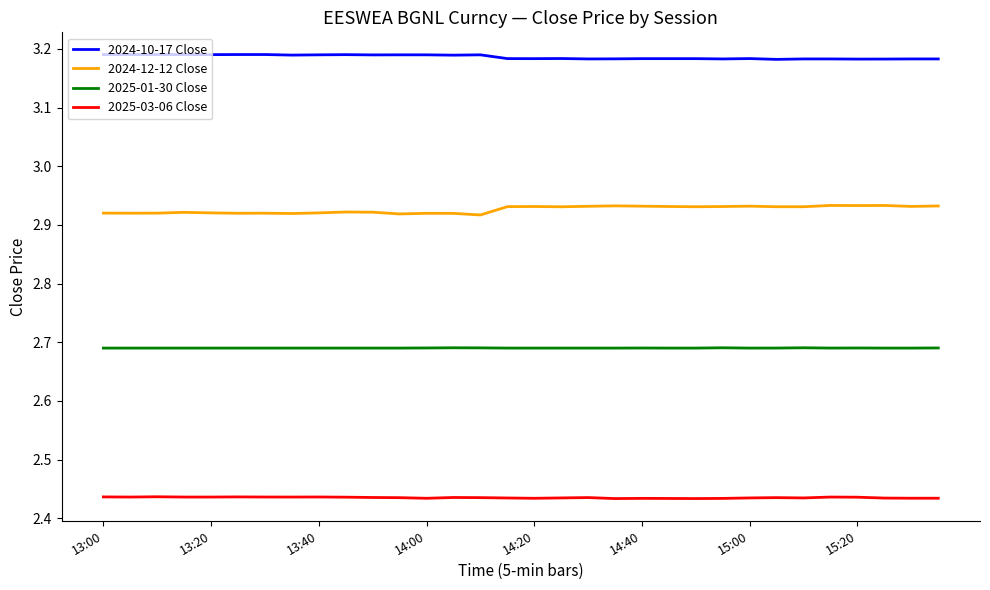

True or false: 2024-10-17 Close and 2025-03-06 Close intersect in this chart.

False